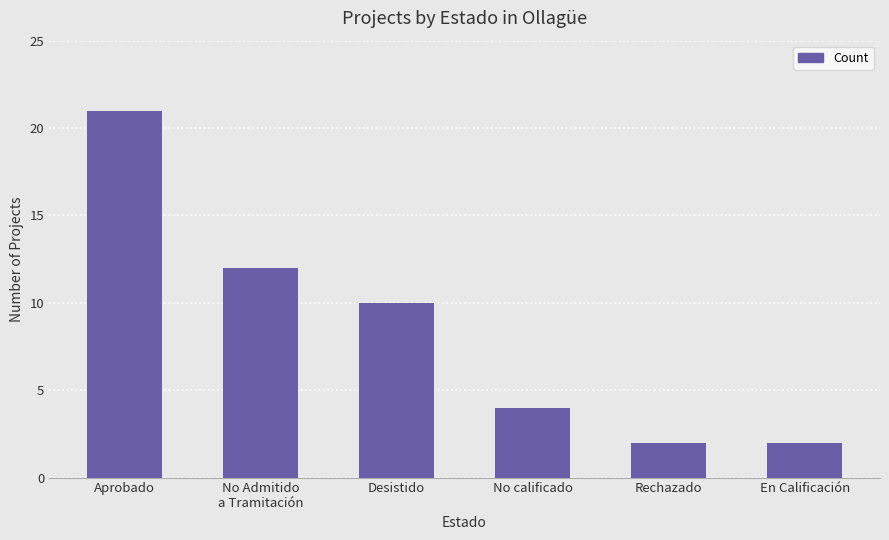

Reading right to left, transcribe all the data shown in this chart.

En Calificación=2	Rechazado=2	No calificado=4	Desistido=10	No Admitido
a Tramitación=12	Aprobado=21